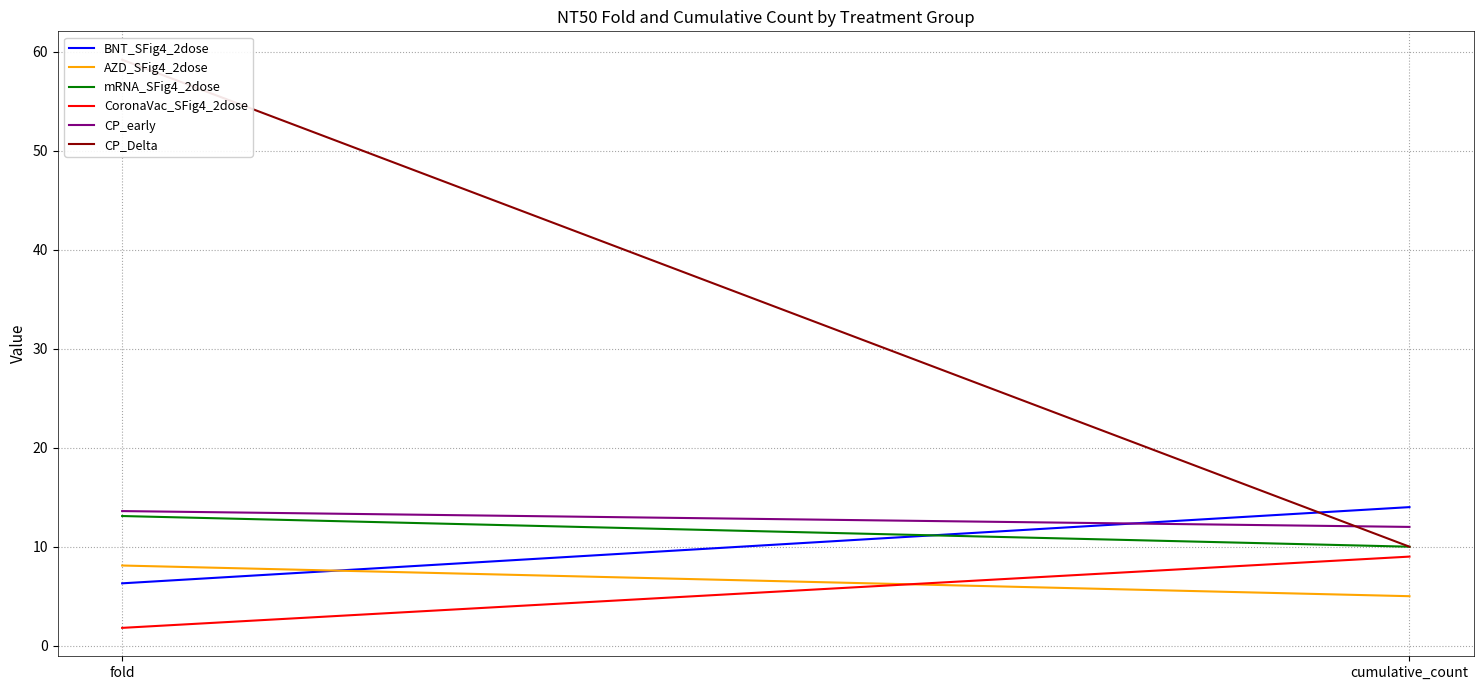

Which series changed the most between fold and cumulative_count?

CP_Delta